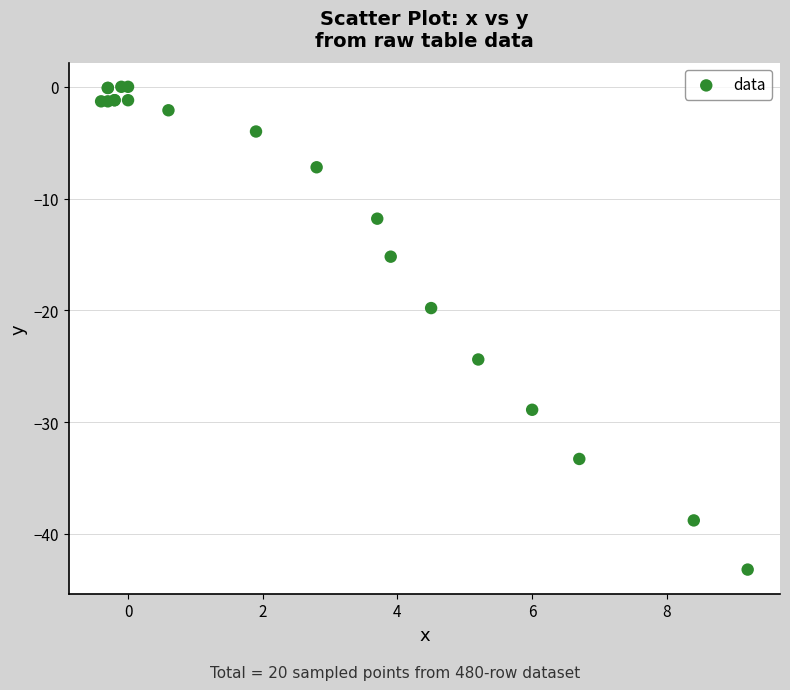

What Y value in the scatter plot is closest to -21?

-19.8